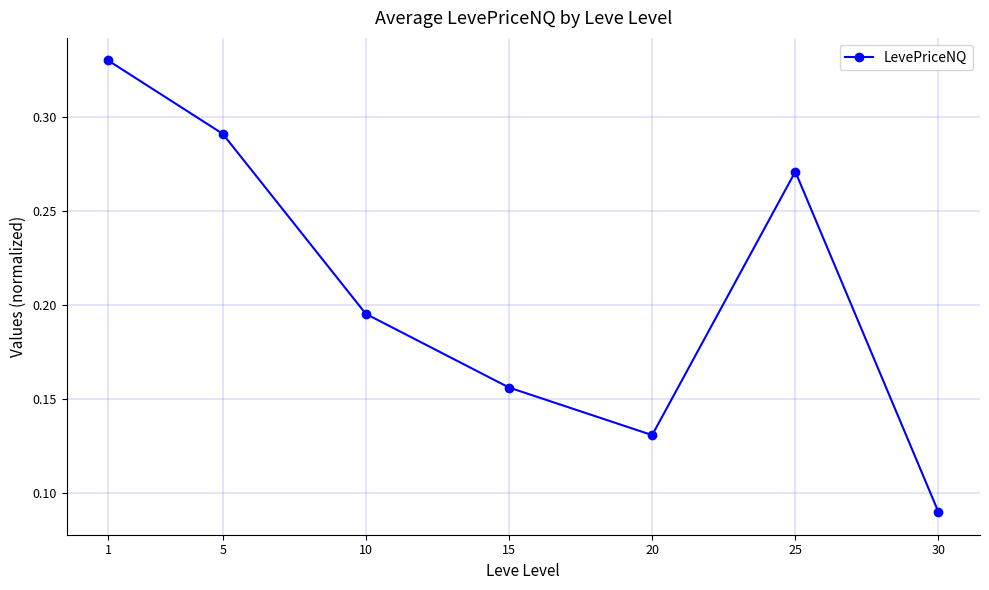

Is this an area chart (filled region under the line)?

No